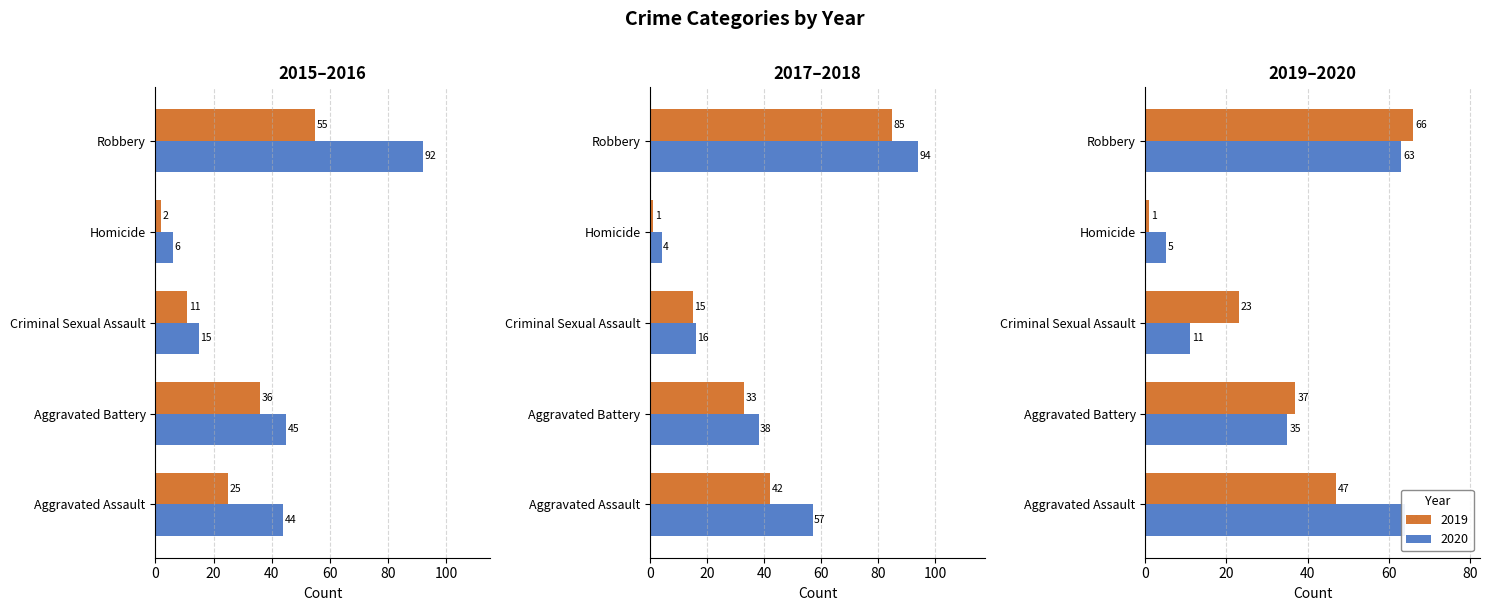

Reading left to right, what are all the values shown in this chart?

2015: Aggravated Assault=25	Aggravated Battery=36	Criminal Sexual Assault=11	Homicide=2	Robbery=55
2016: Aggravated Assault=44	Aggravated Battery=45	Criminal Sexual Assault=15	Homicide=6	Robbery=92
2017: Aggravated Assault=42	Aggravated Battery=33	Criminal Sexual Assault=15	Homicide=1	Robbery=85
2018: Aggravated Assault=57	Aggravated Battery=38	Criminal Sexual Assault=16	Homicide=4	Robbery=94
2019: Aggravated Assault=47	Aggravated Battery=37	Criminal Sexual Assault=23	Homicide=1	Robbery=66
2020: Aggravated Assault=64	Aggravated Battery=35	Criminal Sexual Assault=11	Homicide=5	Robbery=63